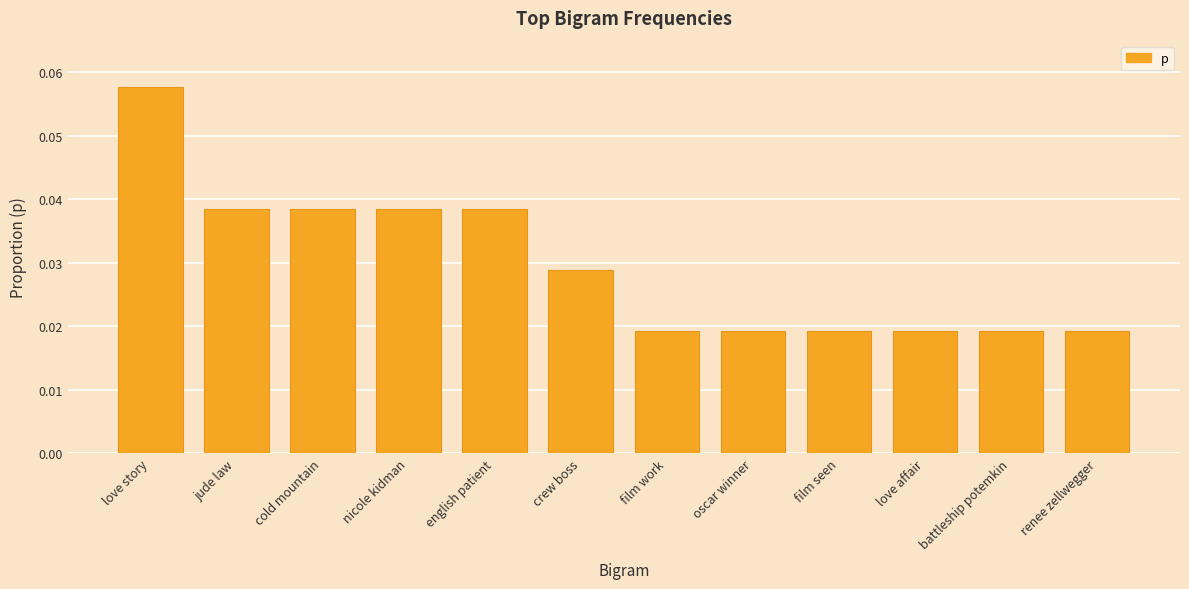

How many distinct data groups are displayed?

1